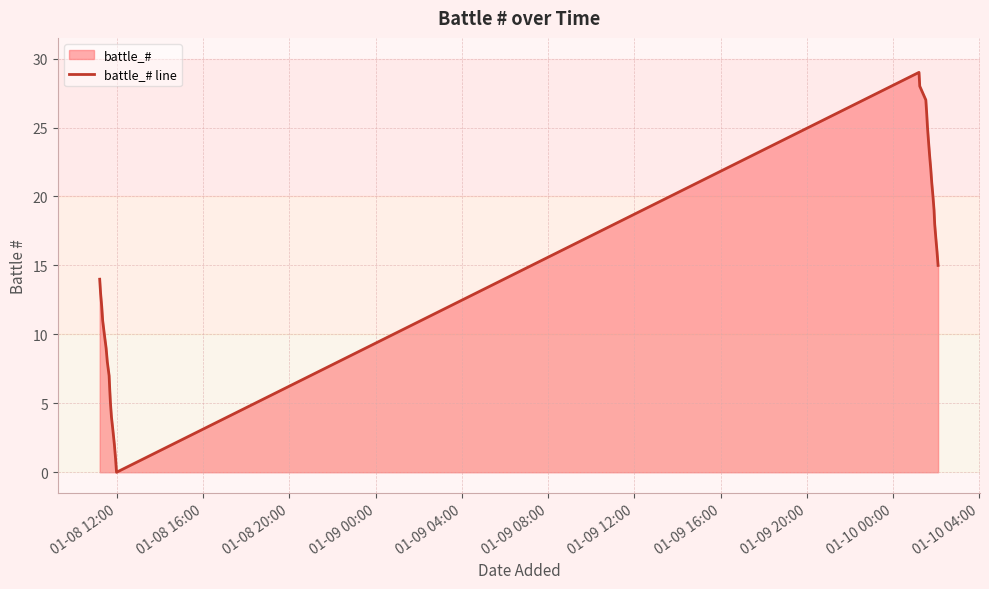

What is the difference between the maximum and minimum values?

29